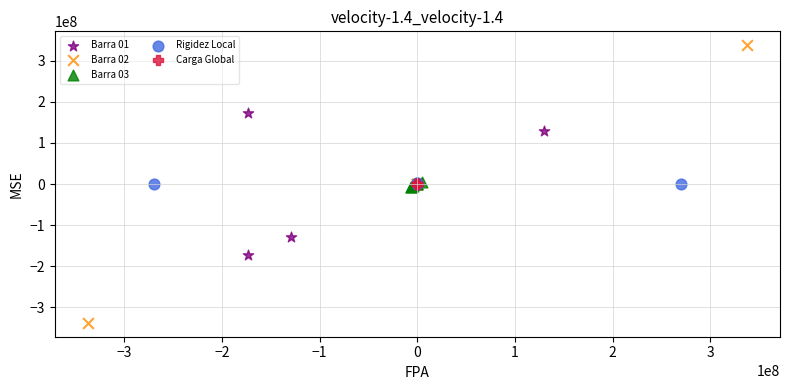

Which series has the widest spread of Y values?

Barra 02